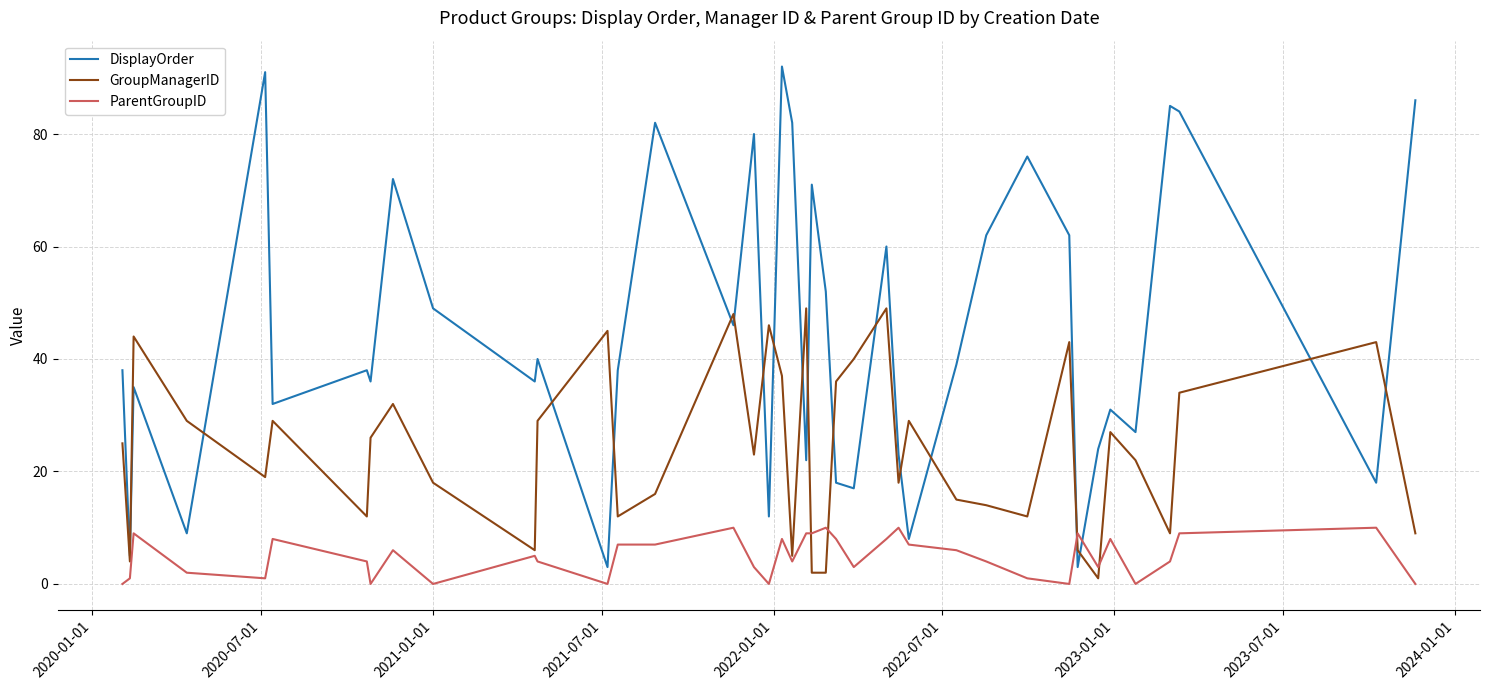

What is the maximum value for ParentGroupID?

10